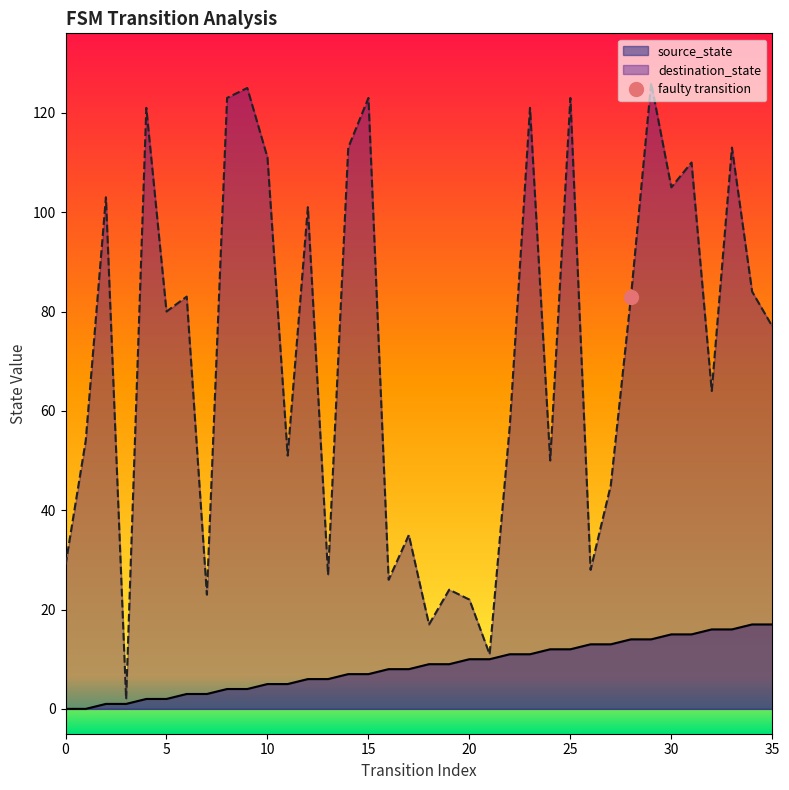

Reading left to right, list all the values displayed in this chart.

source_state: 0=0	1=0	2=1	3=1	4=2	5=2	6=3	7=3	8=4	9=4	10=5	11=5	12=6	13=6	14=7	15=7	16=8	17=8	18=9	19=9	20=10	21=10	22=11	23=11	24=12	25=12	26=13	27=13	28=14	29=14	30=15	31=15	32=16	33=16	34=17	35=17
destination_state: 0=29	1=54	2=103	3=2	4=121	5=80	6=83	7=23	8=123	9=125	10=111	11=51	12=101	13=27	14=113	15=123	16=26	17=35	18=17	19=24	20=22	21=11	22=57	23=121	24=50	25=123	26=28	27=45	28=83	29=126	30=105	31=110	32=64	33=113	34=84	35=77